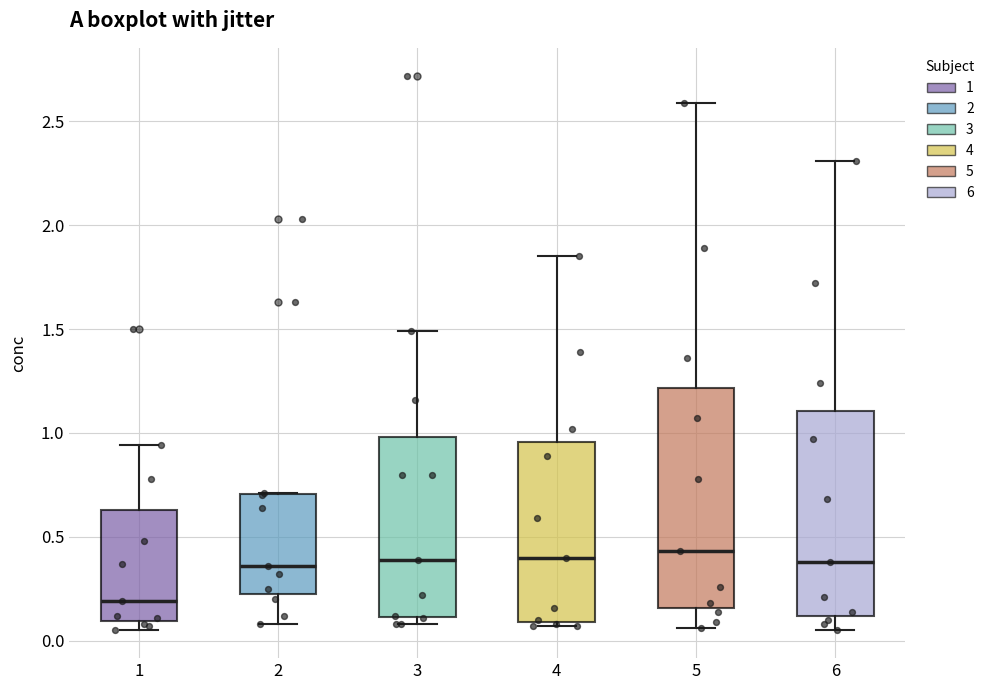

Reading left to right, transcribe this box plot: for each box, give where its median line is, the range the box spans, and where its two whiskers end, as read against the y-axis. The values are not printed on the chart, so give them approximately, as read against the axis.

1: median 0.20, box 0.10 to 0.65, whiskers 0.05 to 0.95
2: median 0.35, box 0.25 to 0.70, whiskers 0.10 to 0.70
3: median 0.40, box 0.10 to 1.00, whiskers 0.10 (just below the box's lower edge) to 1.50
4: median 0.40, box 0.10 to 0.95, whiskers 0.05 to 1.85
5: median 0.45, box 0.15 to 1.20, whiskers 0.05 to 2.60
6: median 0.40, box 0.10 to 1.10, whiskers 0.05 to 2.30